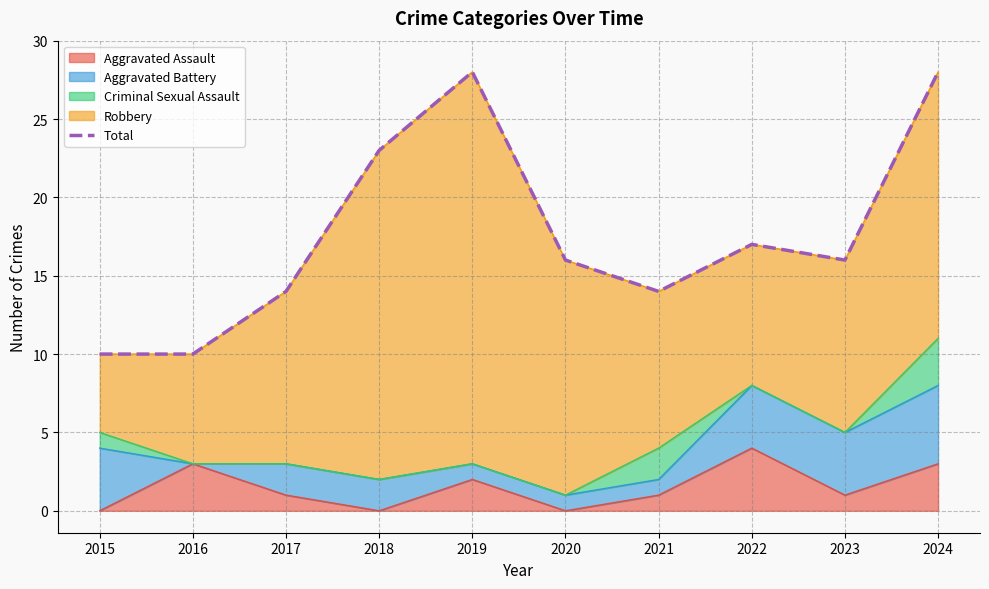

Rank the categories by value from highest to lowest.

2019, 2024, 2018, 2022, 2020, 2023, 2017, 2021, 2015, 2016